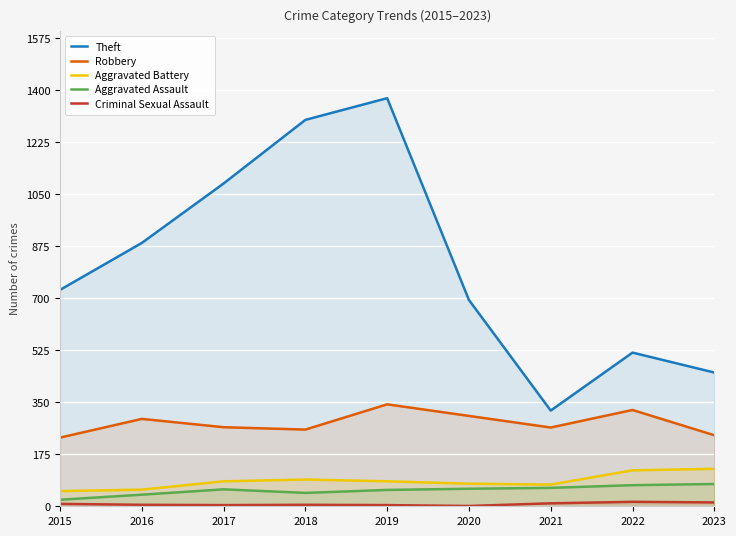

How many lines are shown in the chart?

5